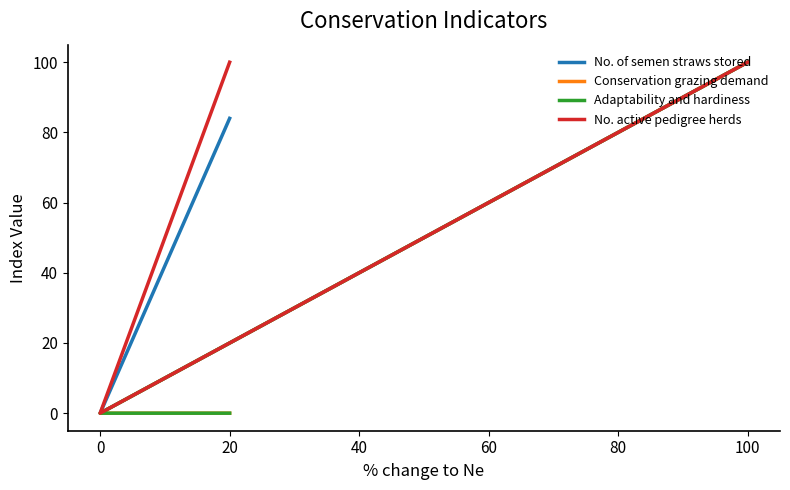

Reading left to right, list all the values displayed in this chart.

No. of semen straws stored: 100	0	84
Conservation grazing demand: 100	0	0
Adaptability and hardiness: 100	0	0
No. active pedigree herds: 100	0	100